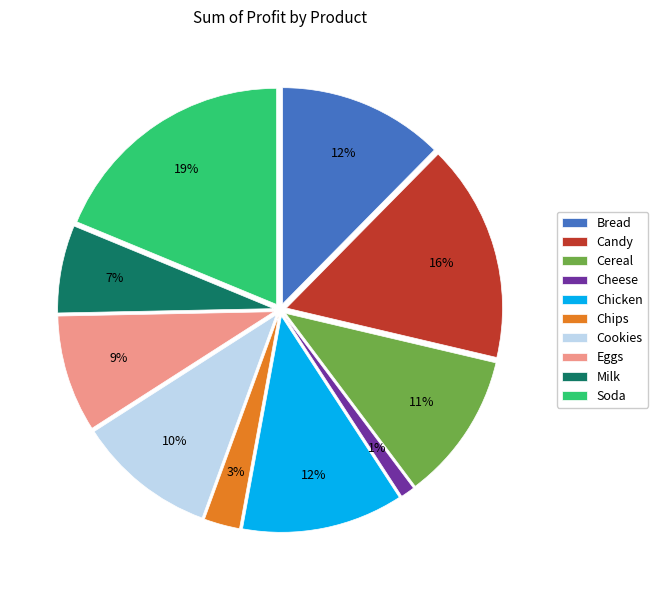

Is there any slice that represents more than half of the pie?

No